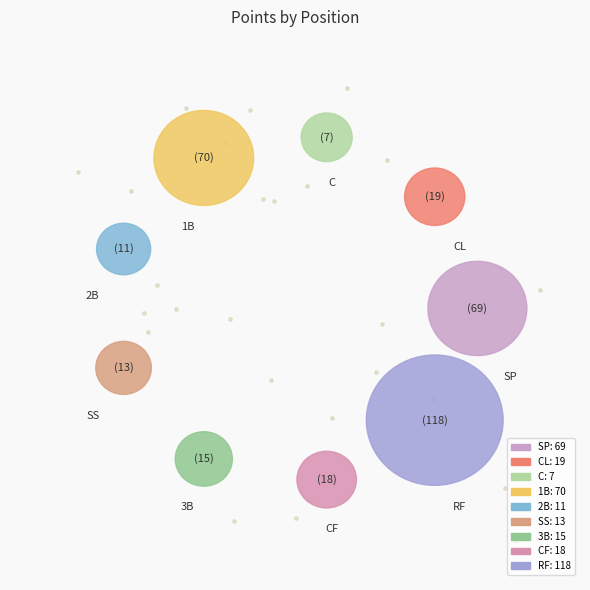

What percentage is the CF slice, to the nearest percent?

5%